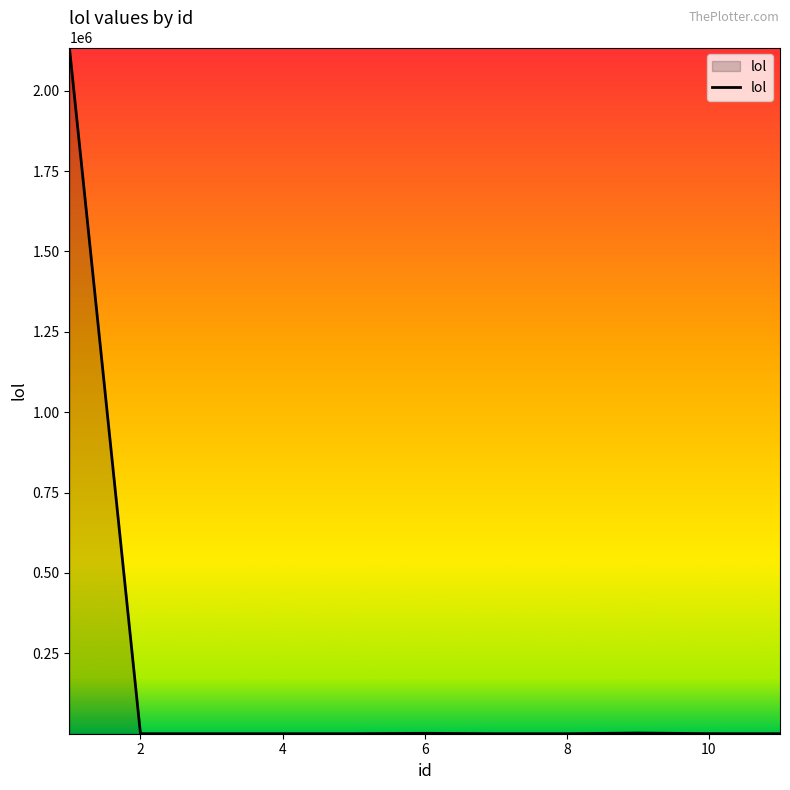

What is the greatest value displayed?

2134213